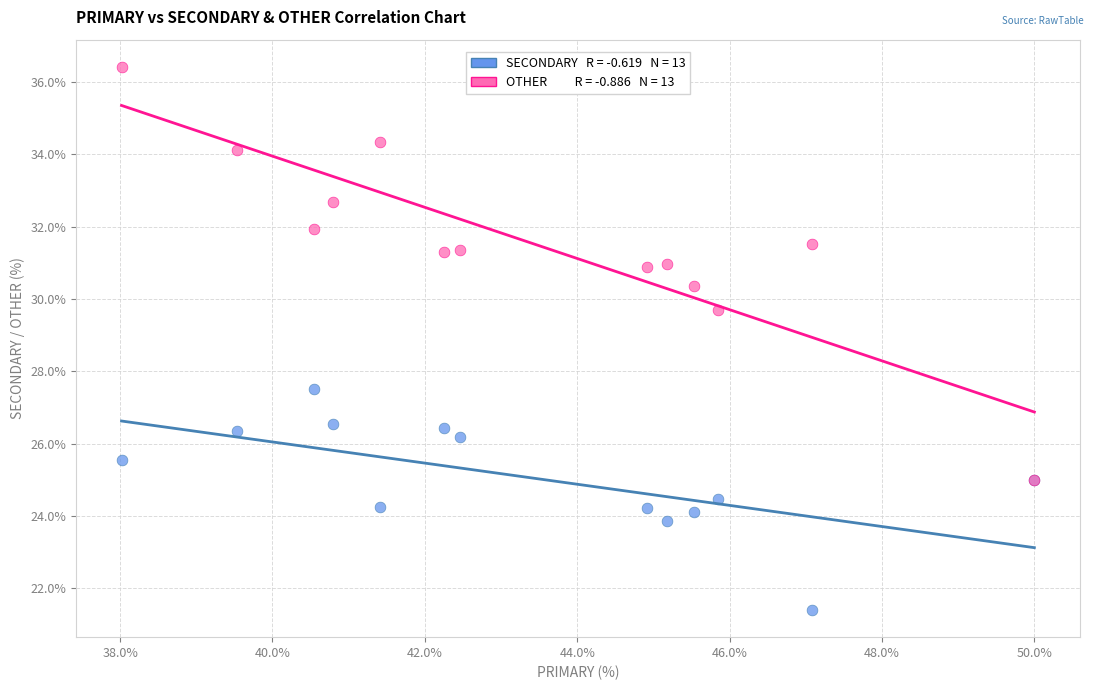

Across all series, what Y value is closest to 28?

27.5